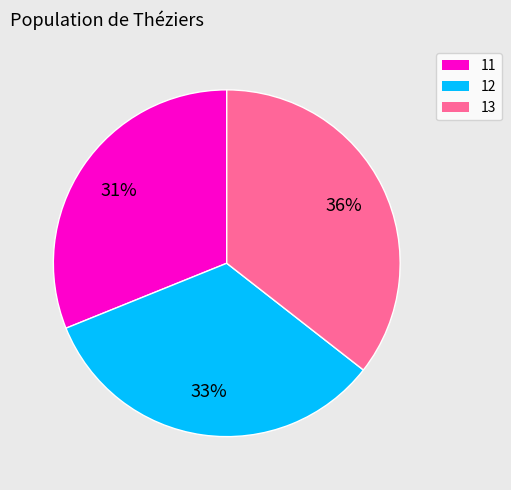

Is it true that 11 is 22% of the pie?

False